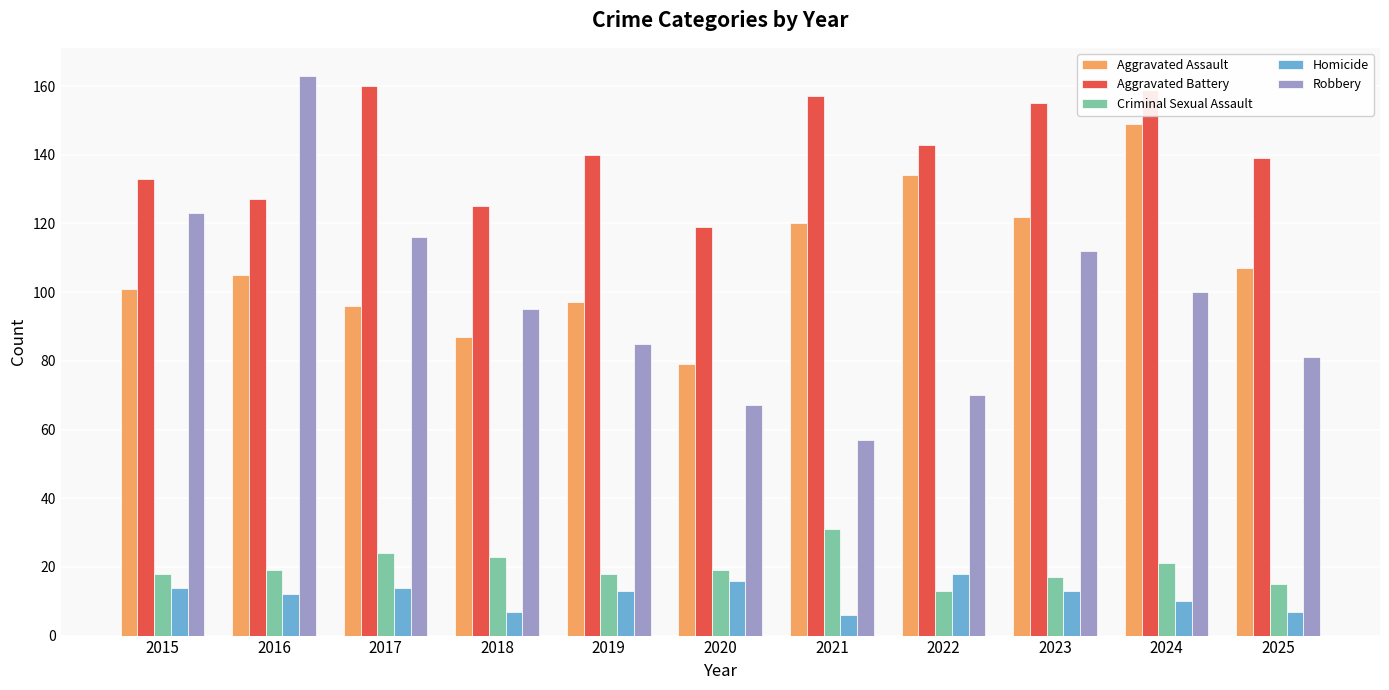

What is the sum of all Aggravated Battery values?

1557